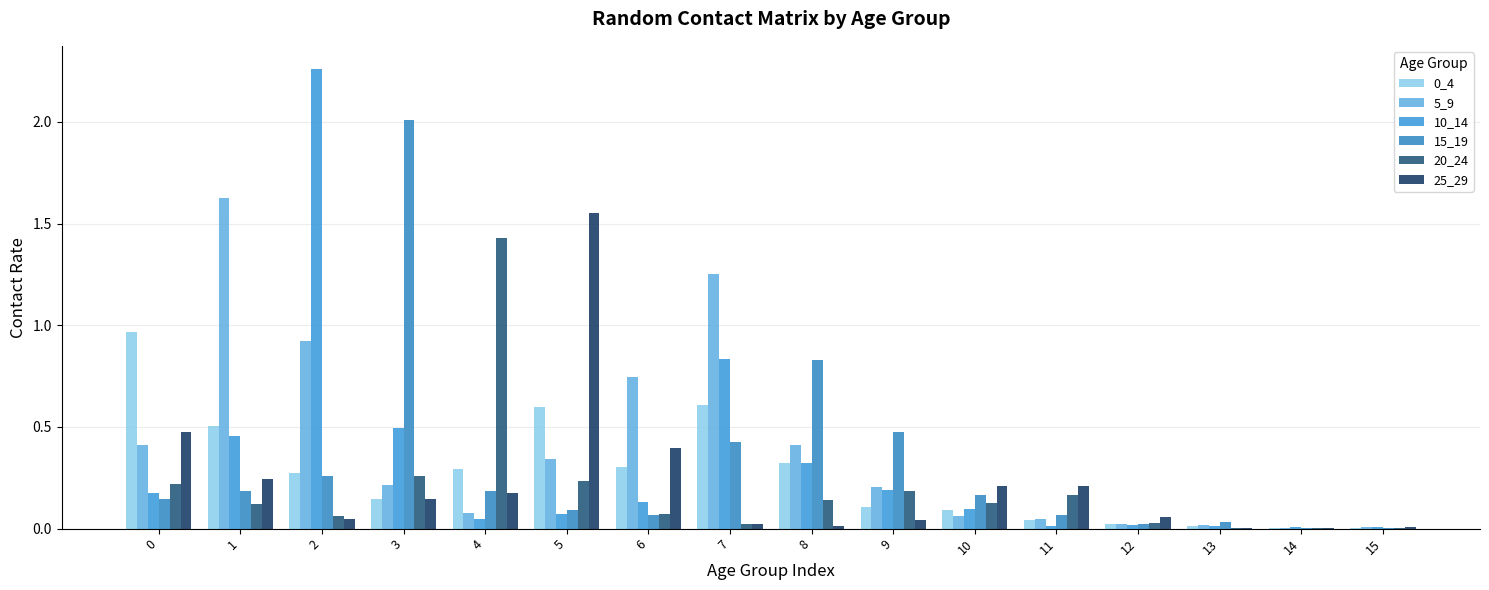

How many groups of bars are there?

16